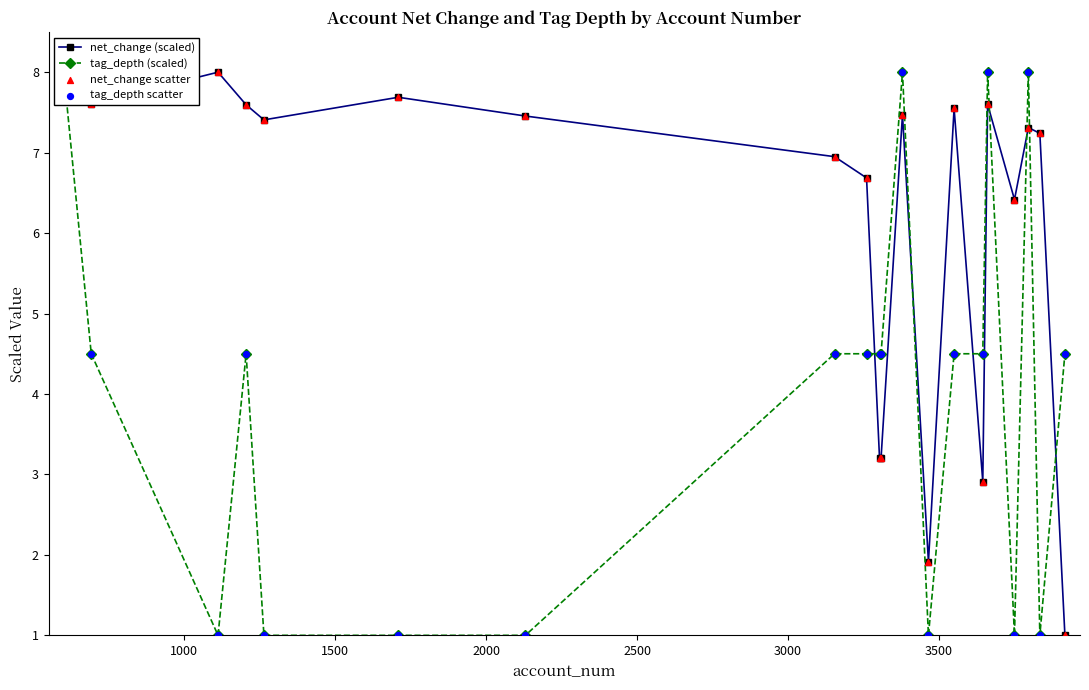

Which series has the largest total across all categories?

net_change (scaled)